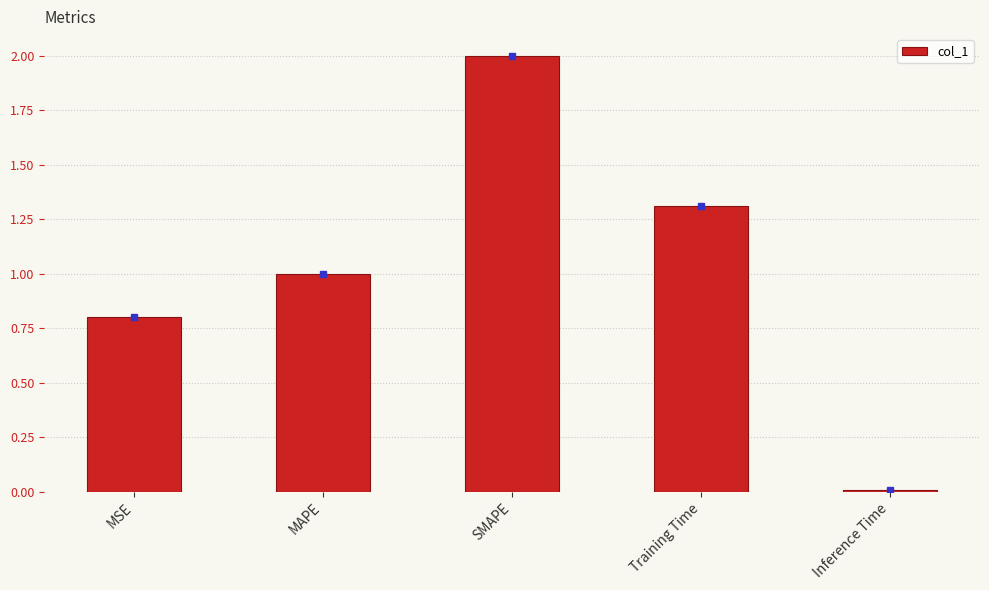

What is the sum of the values at Inference Time and MSE?

0.8